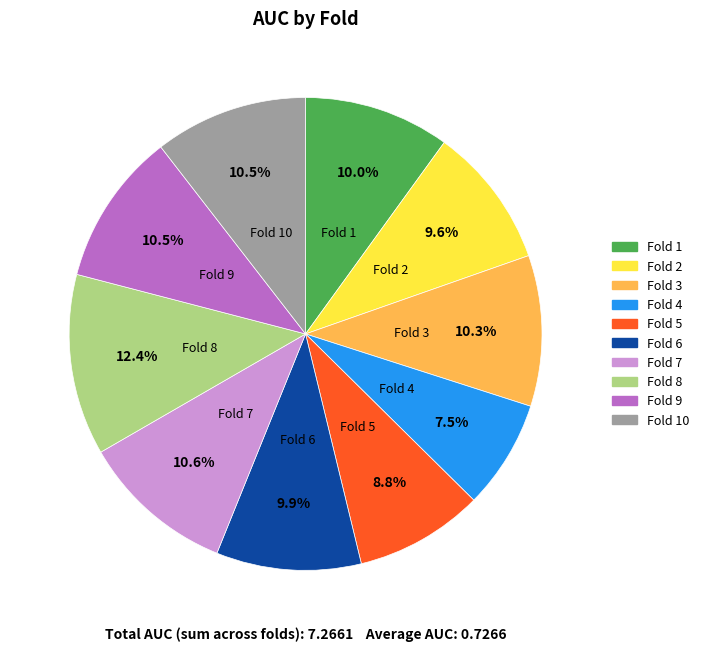

Does any single category account for the majority?

No